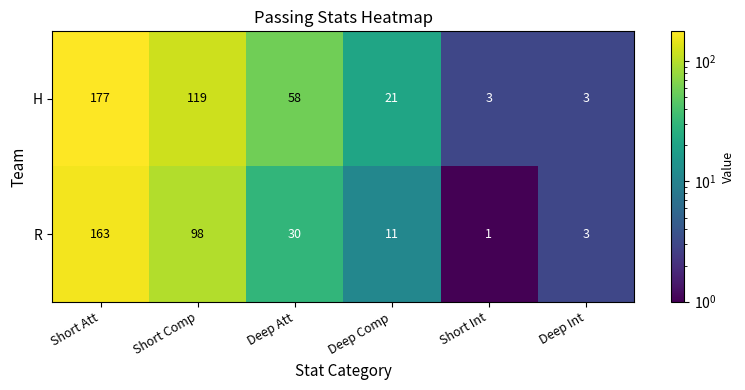

What is the average value of the H series?

64